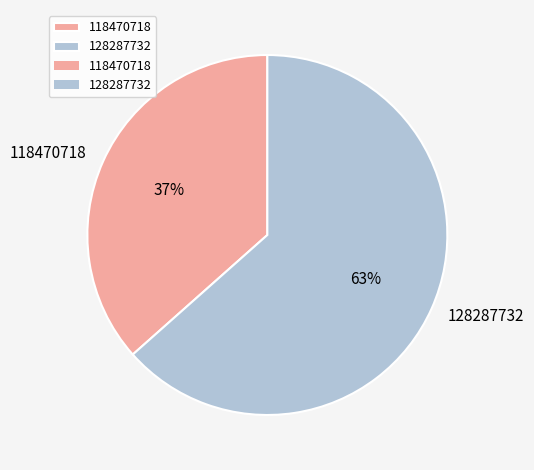

Is the sum of 118470718 and 128287732 greater than half?

Yes